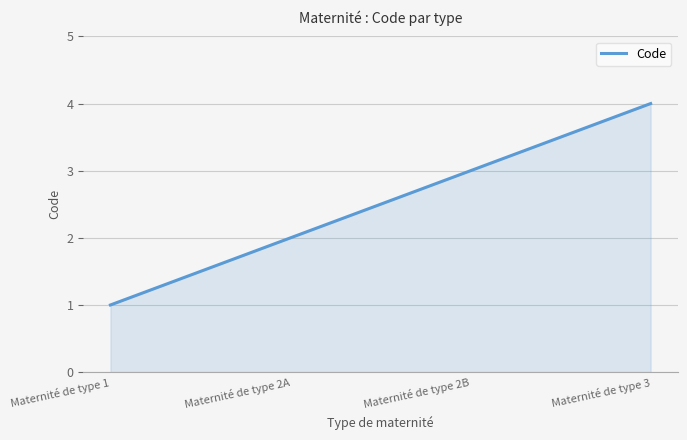

What is the difference between the maximum and minimum values?

3.0